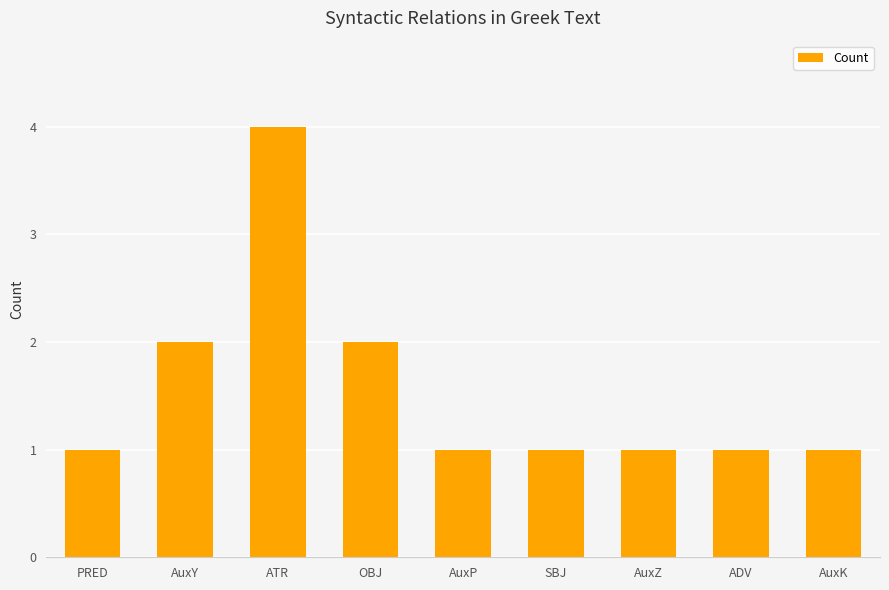

The chart shows a value of 0 at AuxP. True or false?

False